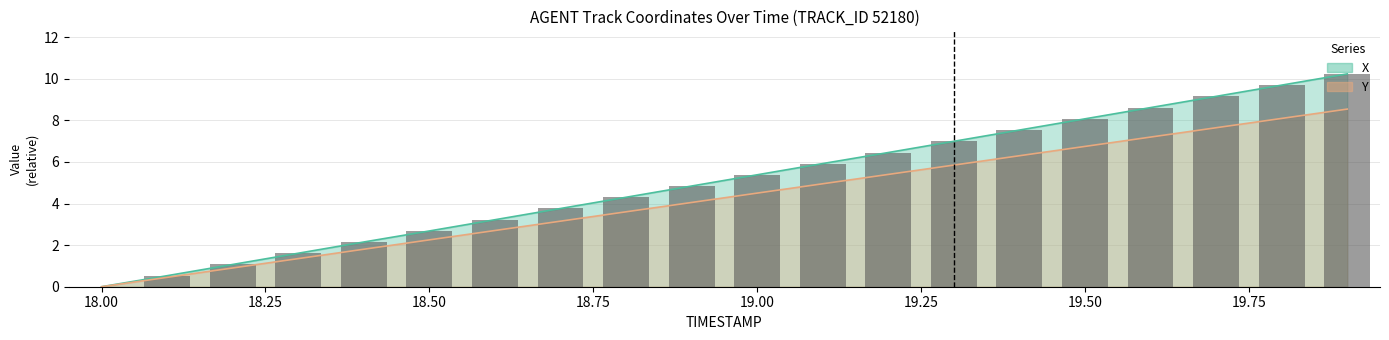

What is the greatest value displayed?

10.2